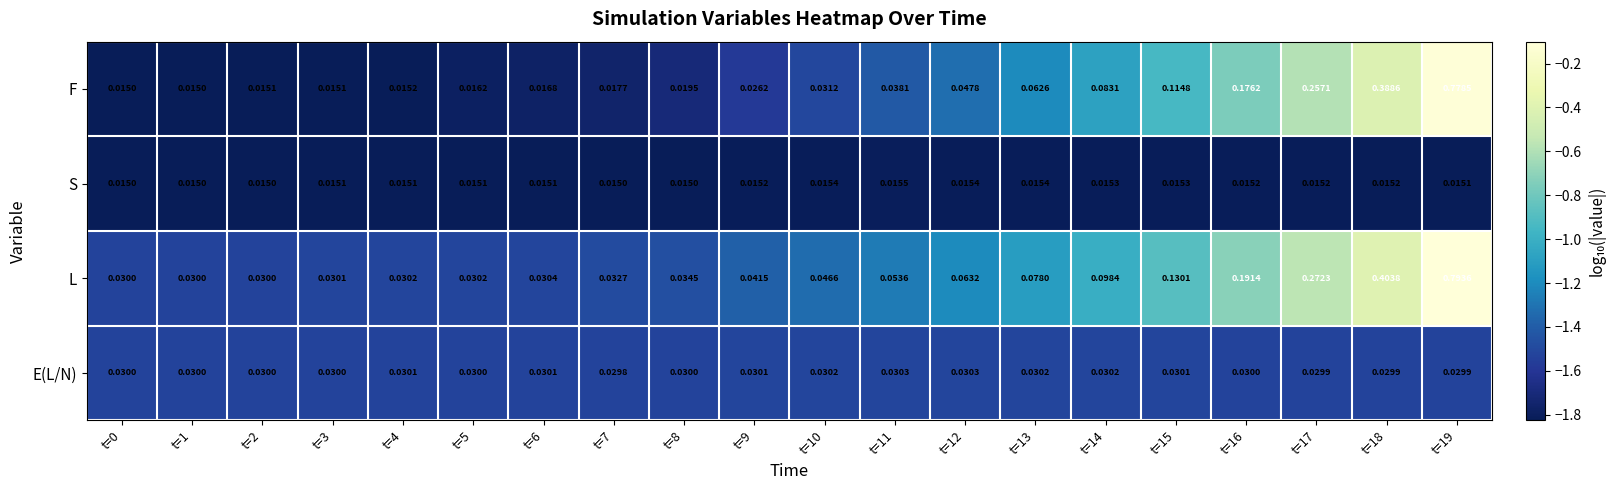

Rank the series by their maximum value, from lowest to highest.

S, E(L/N), F, L